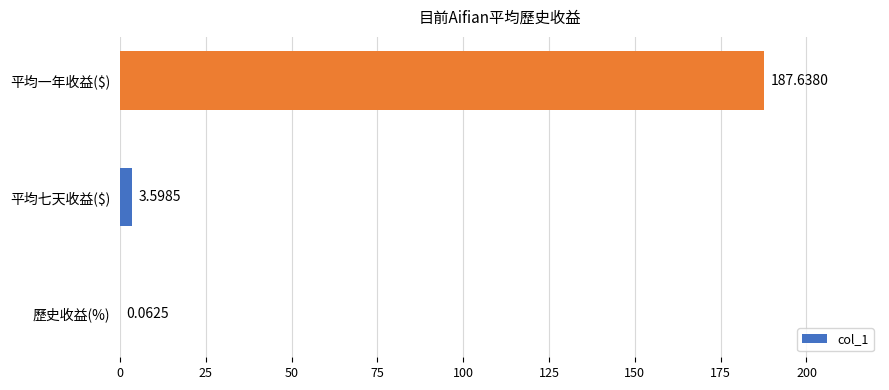

What is the change in value from 歷史收益(%) to 平均七天收益($)?

+3.5